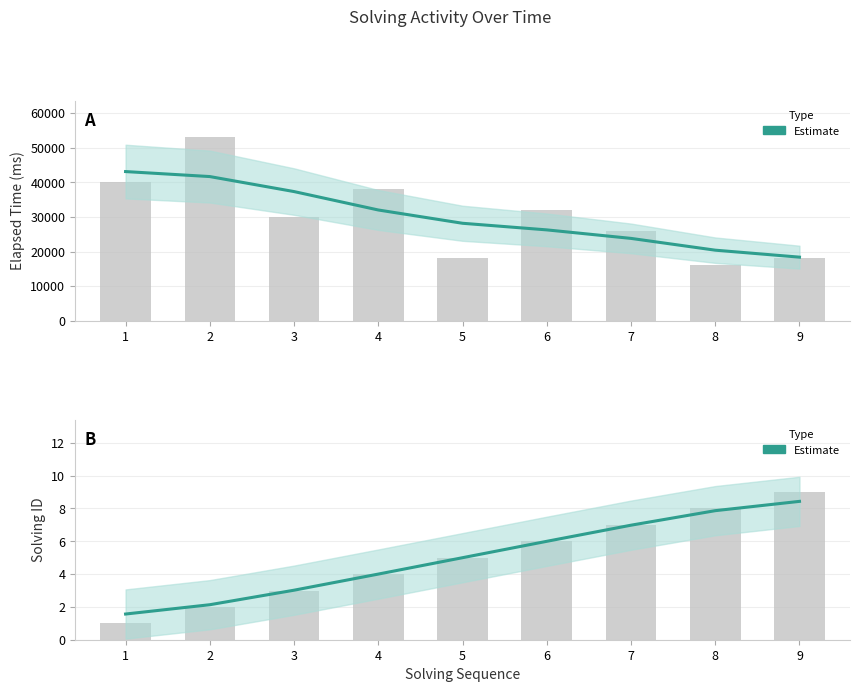

At which label does the data first exceed 5?

6